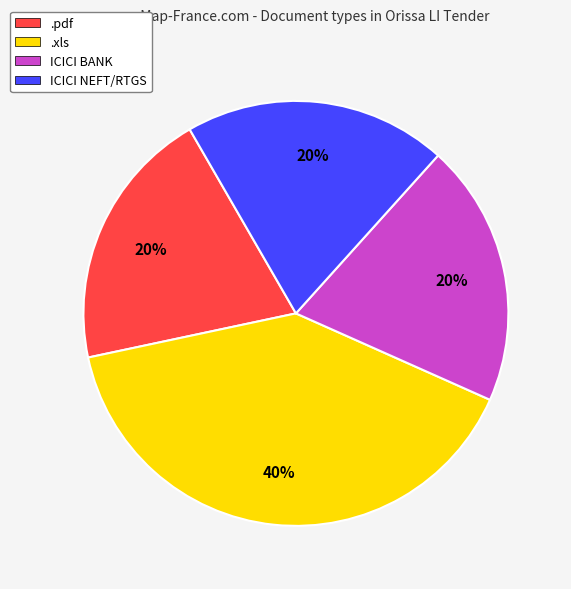

True or false: ICICI BANK accounts for 20% of the total.

True